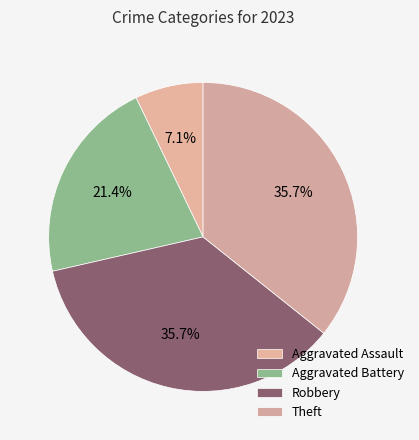

Is Theft the majority of the pie?

No